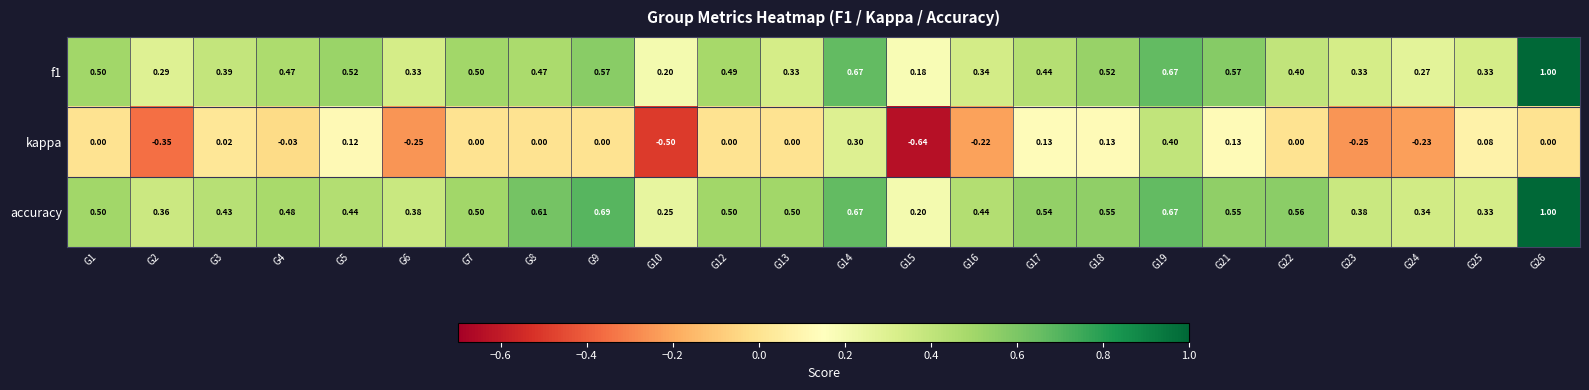

Is the value of kappa at G22 greater than the value of f1 at G17?

No